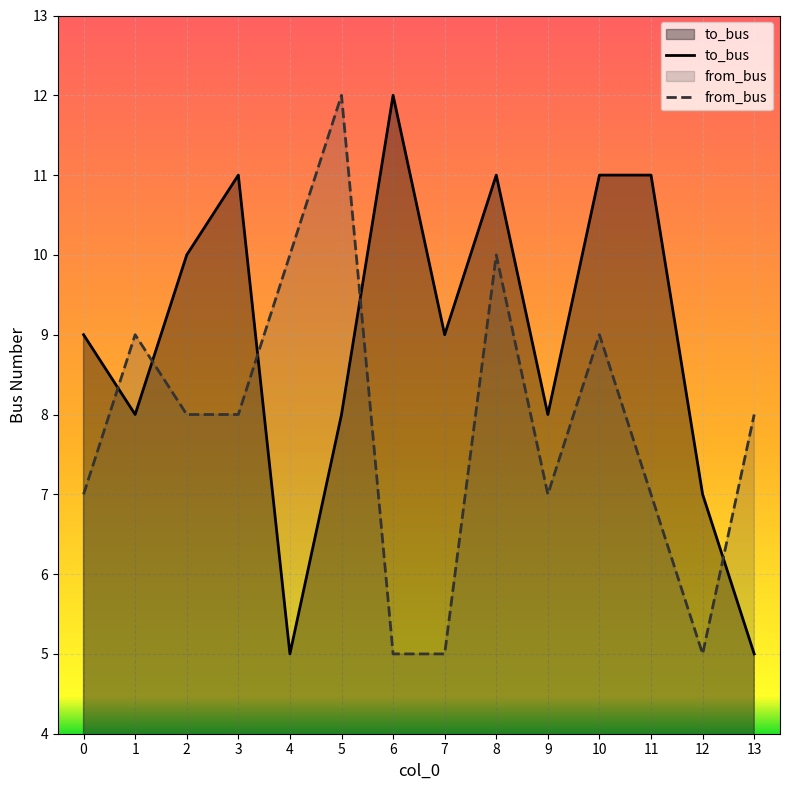

Reading right to left, what are all the values shown in this chart?

to_bus: 5	7	11	11	8	11	9	12	8	5	11	10	8	9
from_bus: 8	5	7	9	7	10	5	5	12	10	8	8	9	7